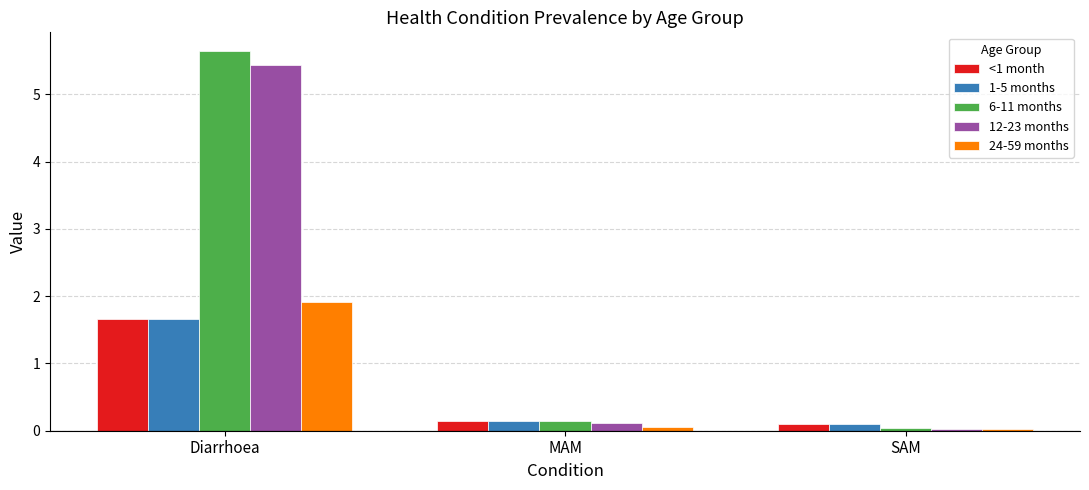

What is the maximum value for 12-23 months?

5.4